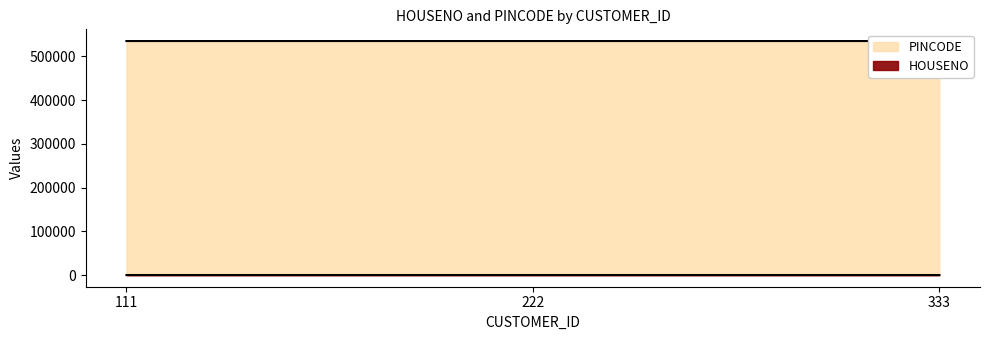

List the series in order of their peak value, highest first.

PINCODE, HOUSENO